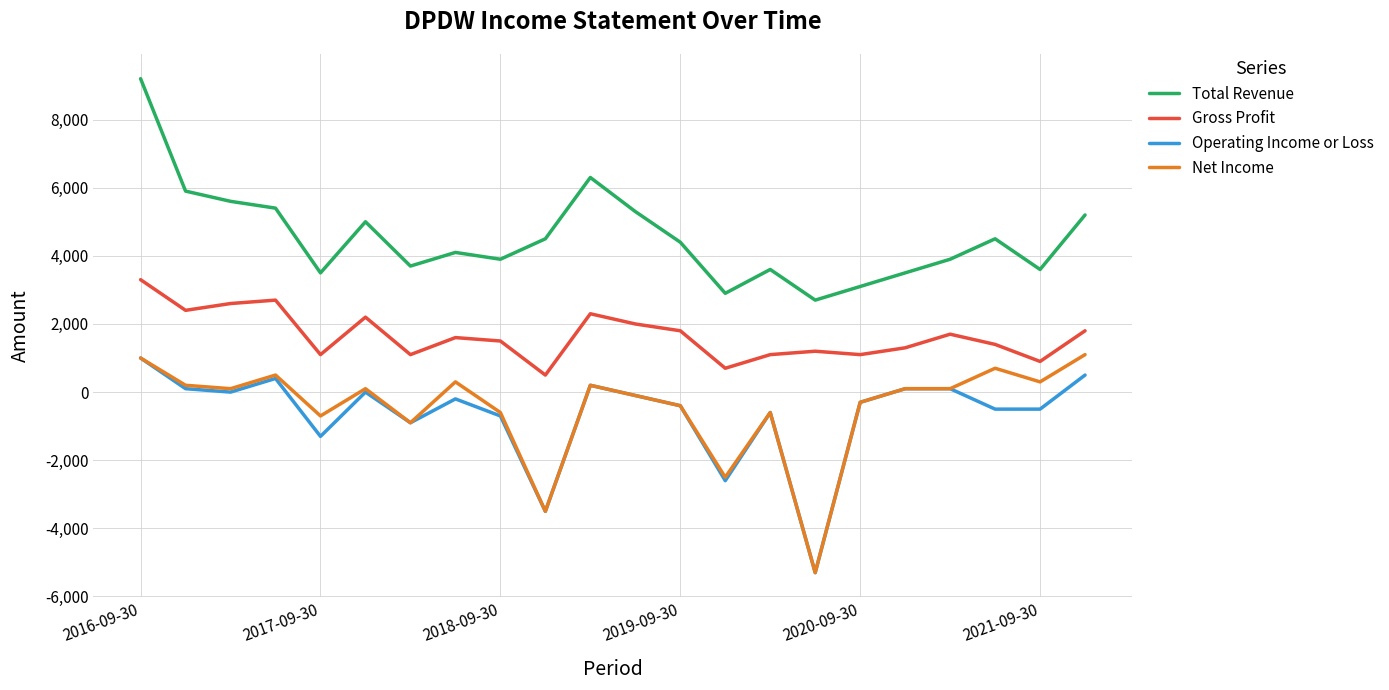

What are all the series names shown in the legend?

Total Revenue, Gross Profit, Operating Income or Loss, Net Income